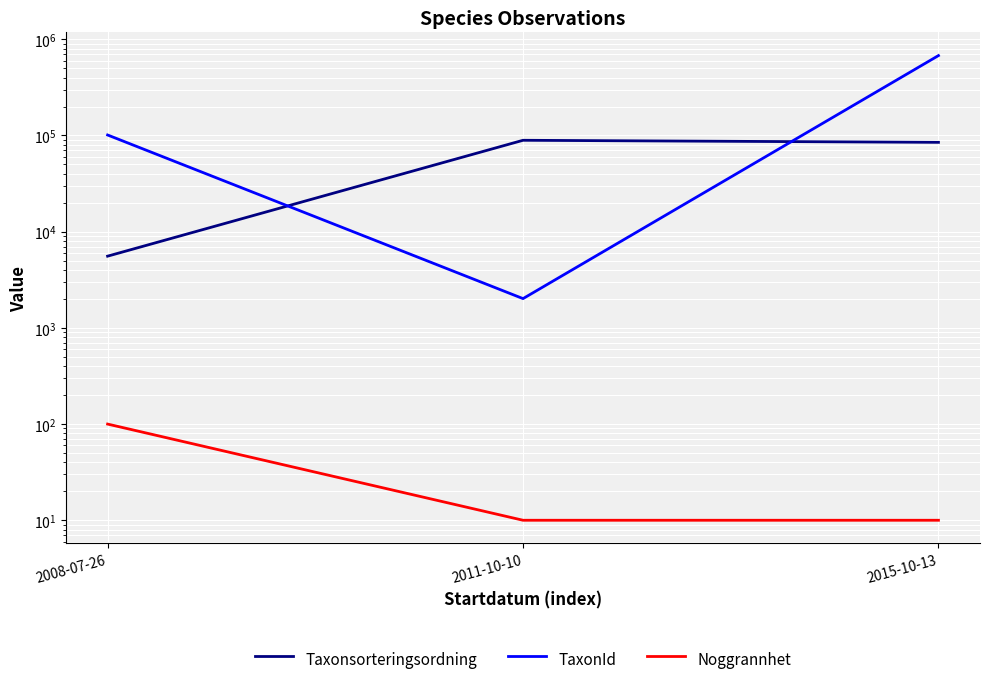

Reading left to right, list all the values displayed in this chart.

Taxonsorteringsordning: 5566.0	89175.0	84880.3
TaxonId: 101236.0	2015.0	677328.1
Noggrannhet: 100.0	10.0	10.0